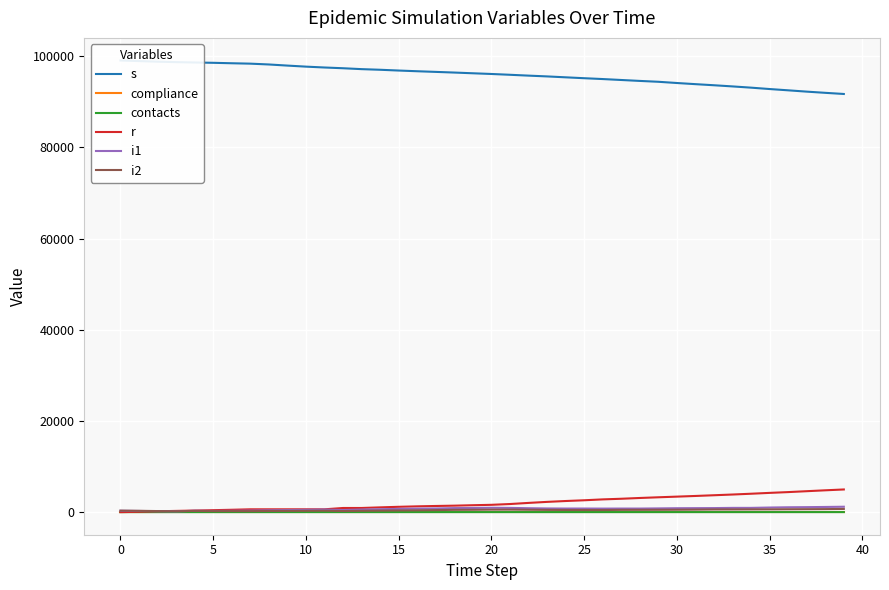

The r series shows 3548.0 at 31. True or false?

True